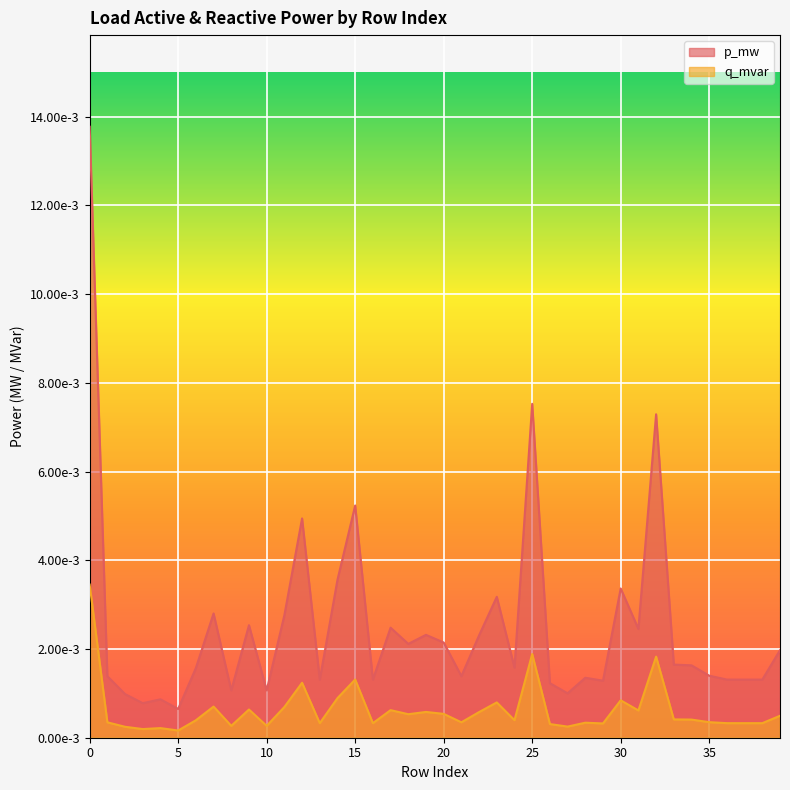

At 4, list the series in order from smallest to largest.

q_mvar, p_mw